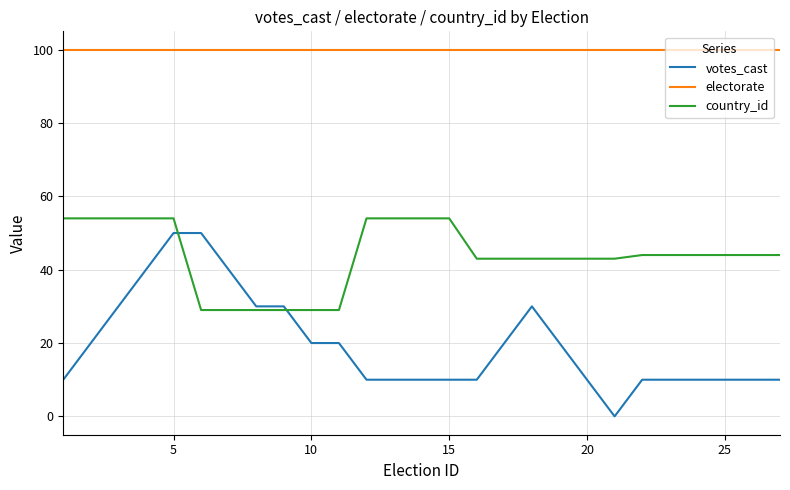

What is the maximum value for electorate?

100